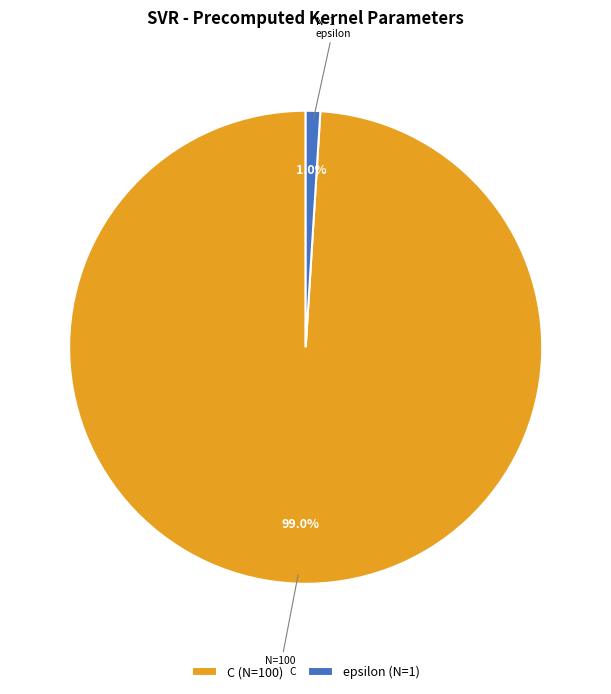

How many slices are in this pie chart?

2